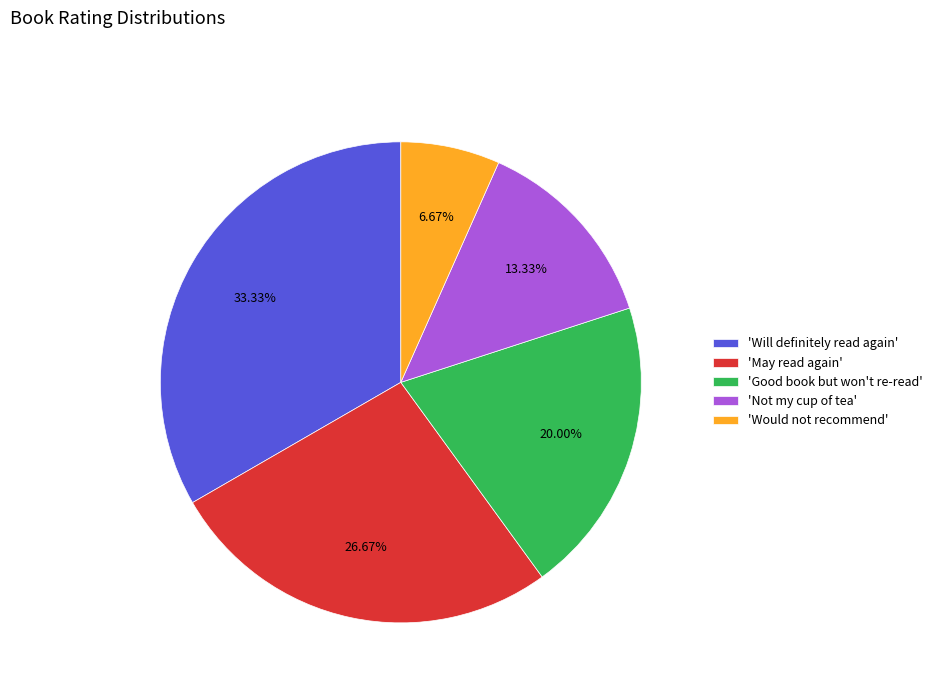

Which category has the biggest portion of the pie?

'Will definitely read again'